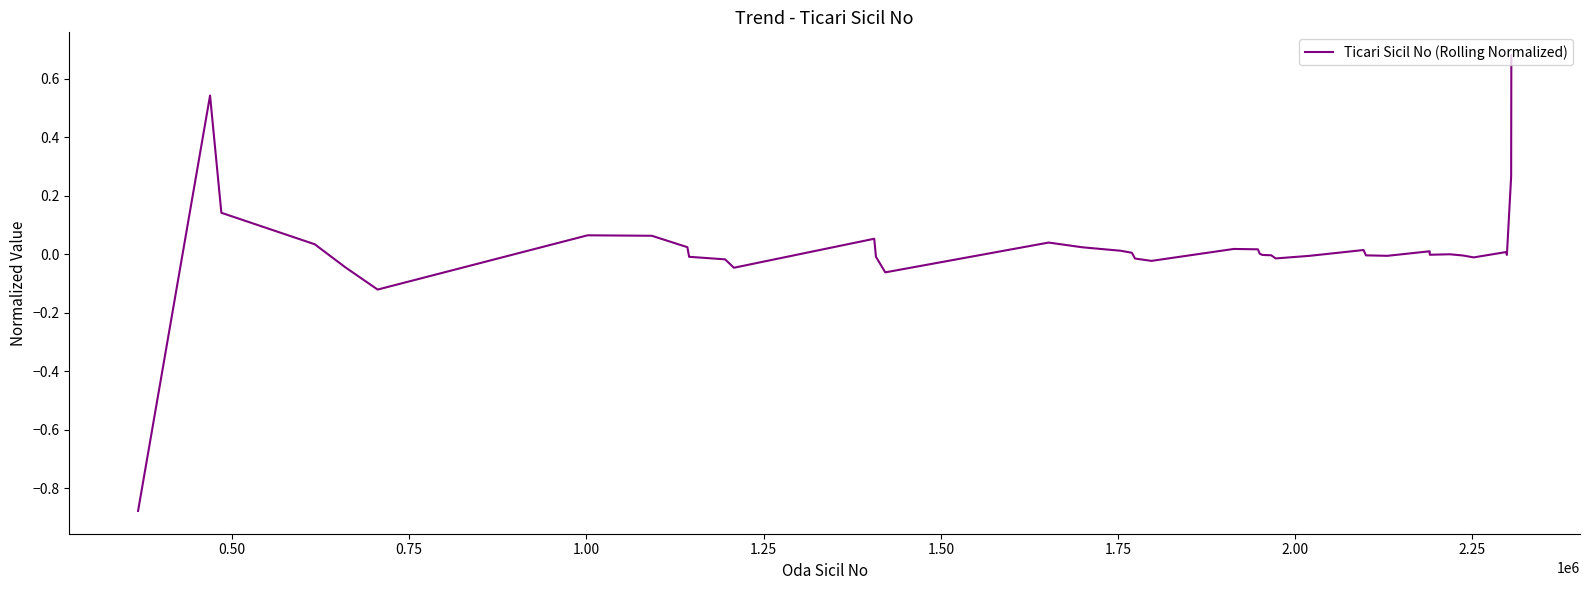

What is the difference between the maximum and minimum values?

1.6